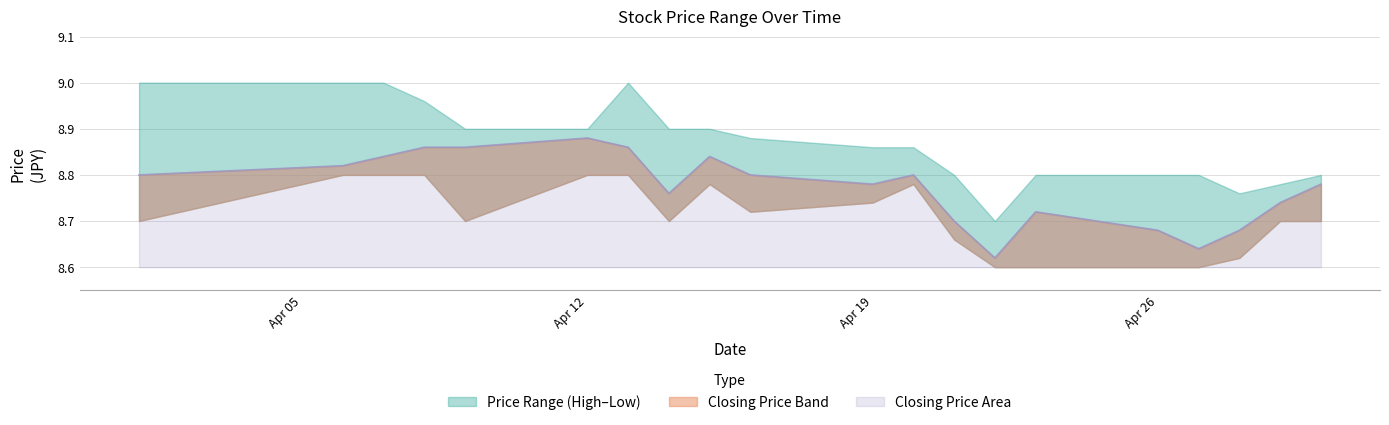

What is the difference between the maximum and minimum values in the Highest Price of the Day series?

0.3